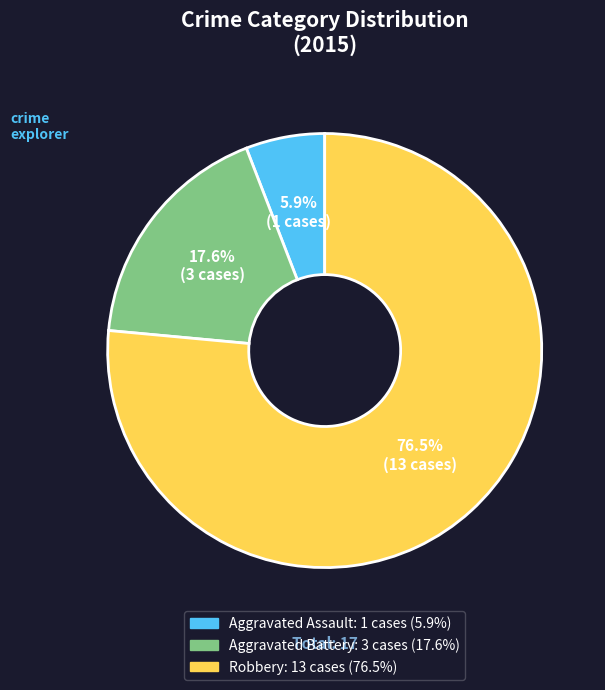

What is the largest slice in the pie chart?

Robbery